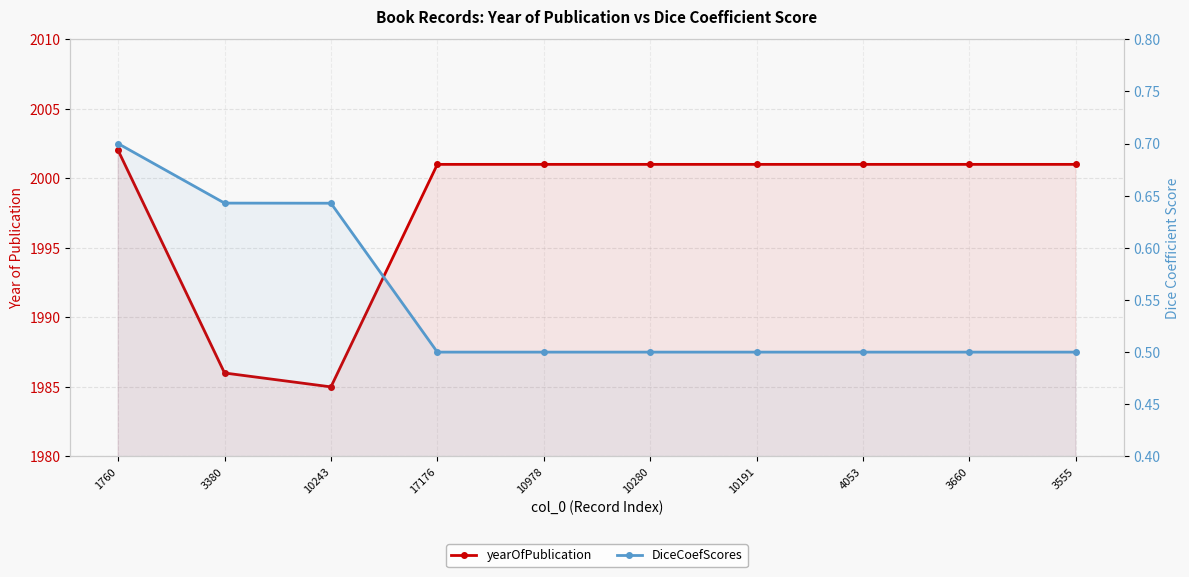

What is the label of the 9th point from the left?

3660